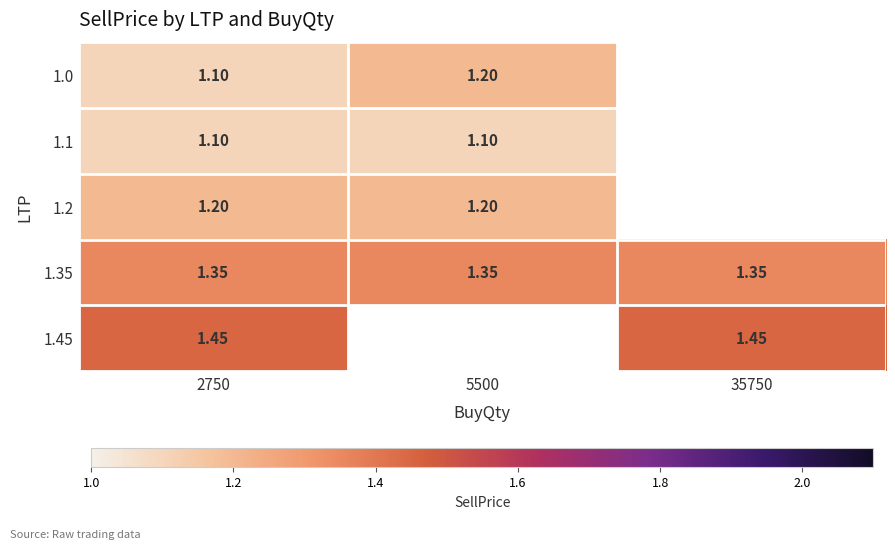

At which category does the chart reach its minimum across all series?

2750